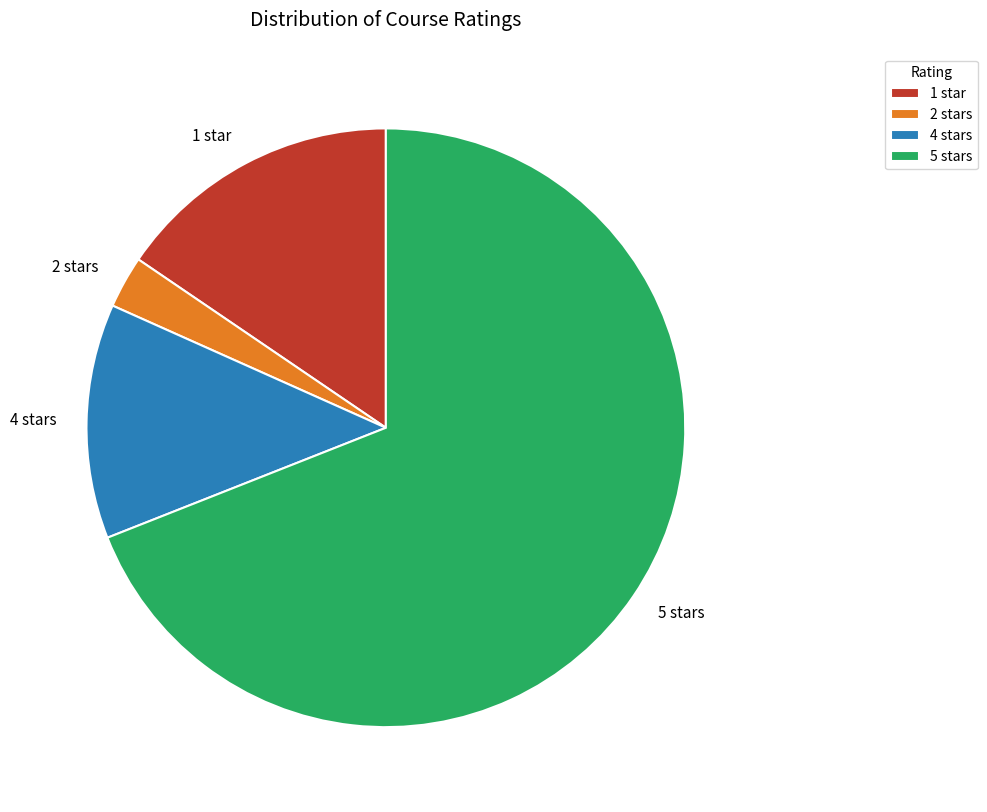

How many slices are in this pie chart?

4